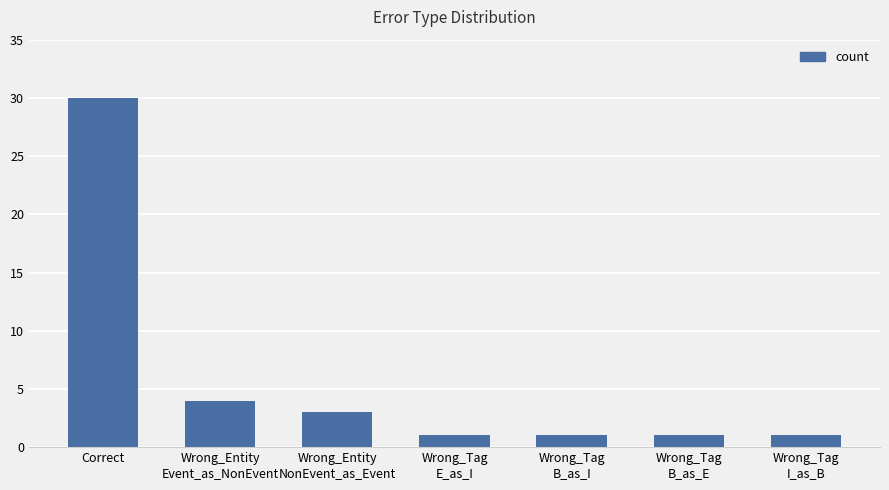

What is the change in value from Wrong_Entity
Event_as_NonEvent to Wrong_Tag
I_as_B?

-3